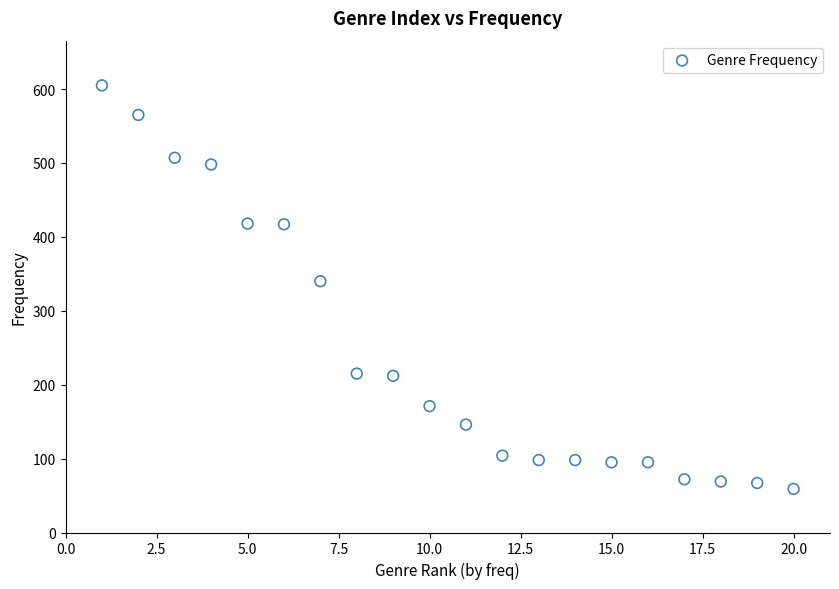

What Y value in the scatter plot is closest to 332?

340